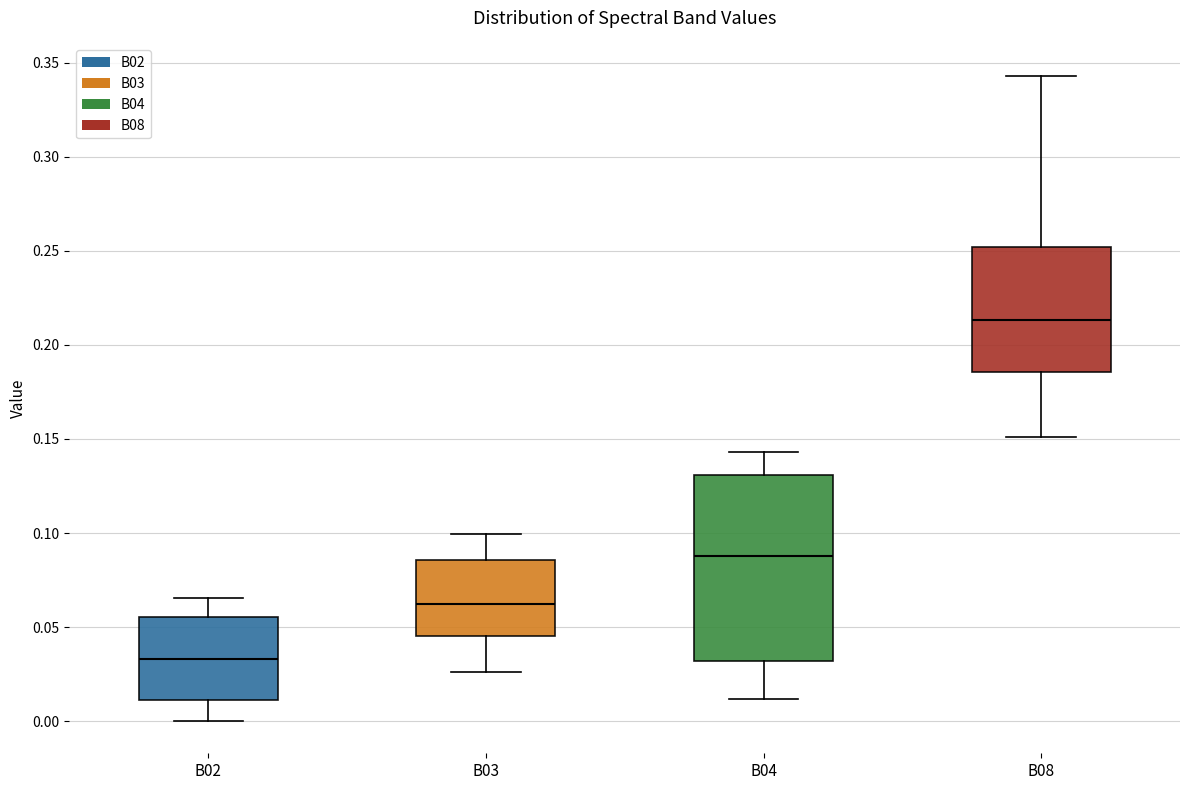

Where does the lower whisker of the box for B02 end on the y-axis? The values are not printed on the chart, so give them approximately, as read against the axis.

0.000